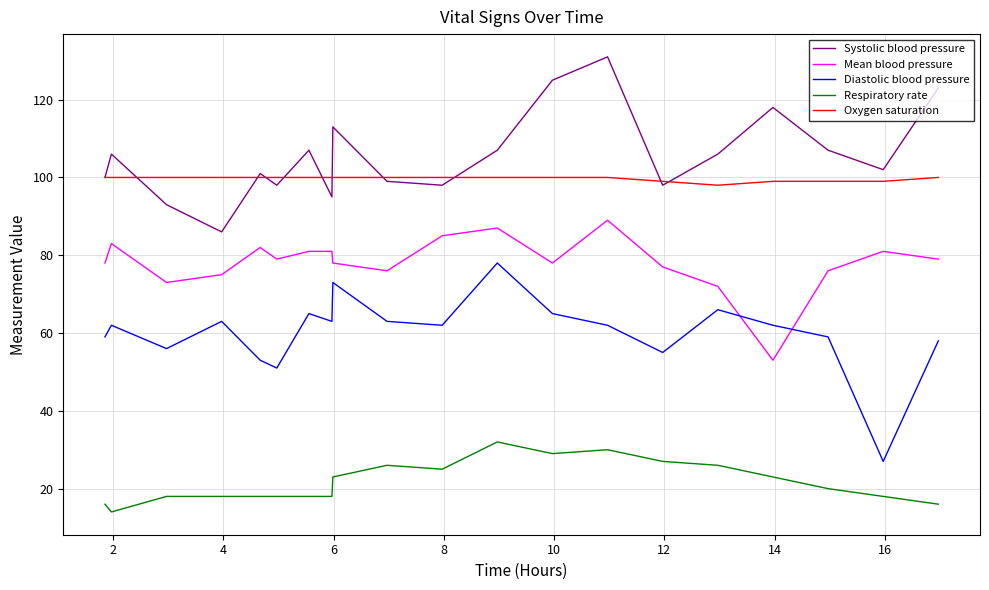

Rank the series by their maximum value, from highest to lowest.

Systolic blood pressure, Oxygen saturation, Mean blood pressure, Diastolic blood pressure, Respiratory rate